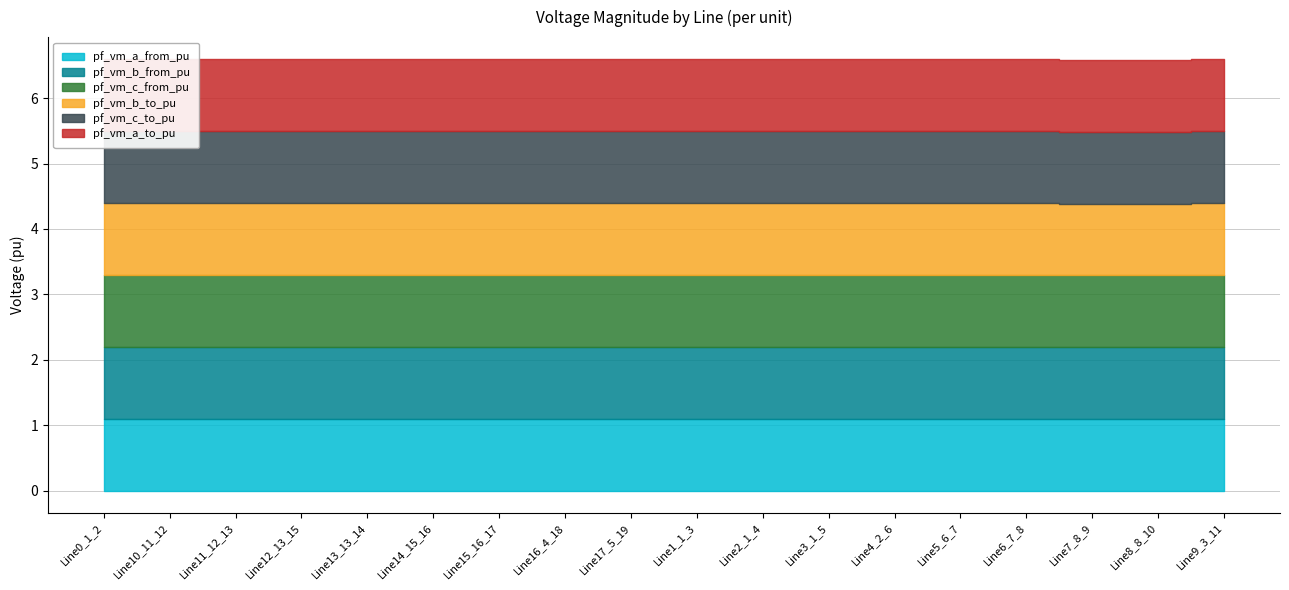

What is the maximum value shown in the chart?

1.1